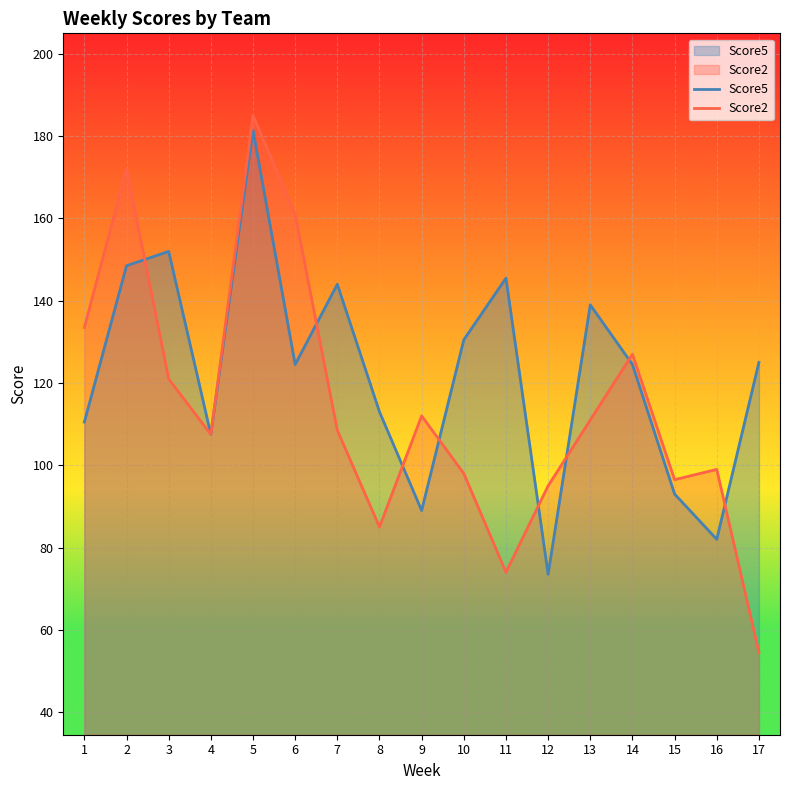

How many lines are shown in the chart?

2